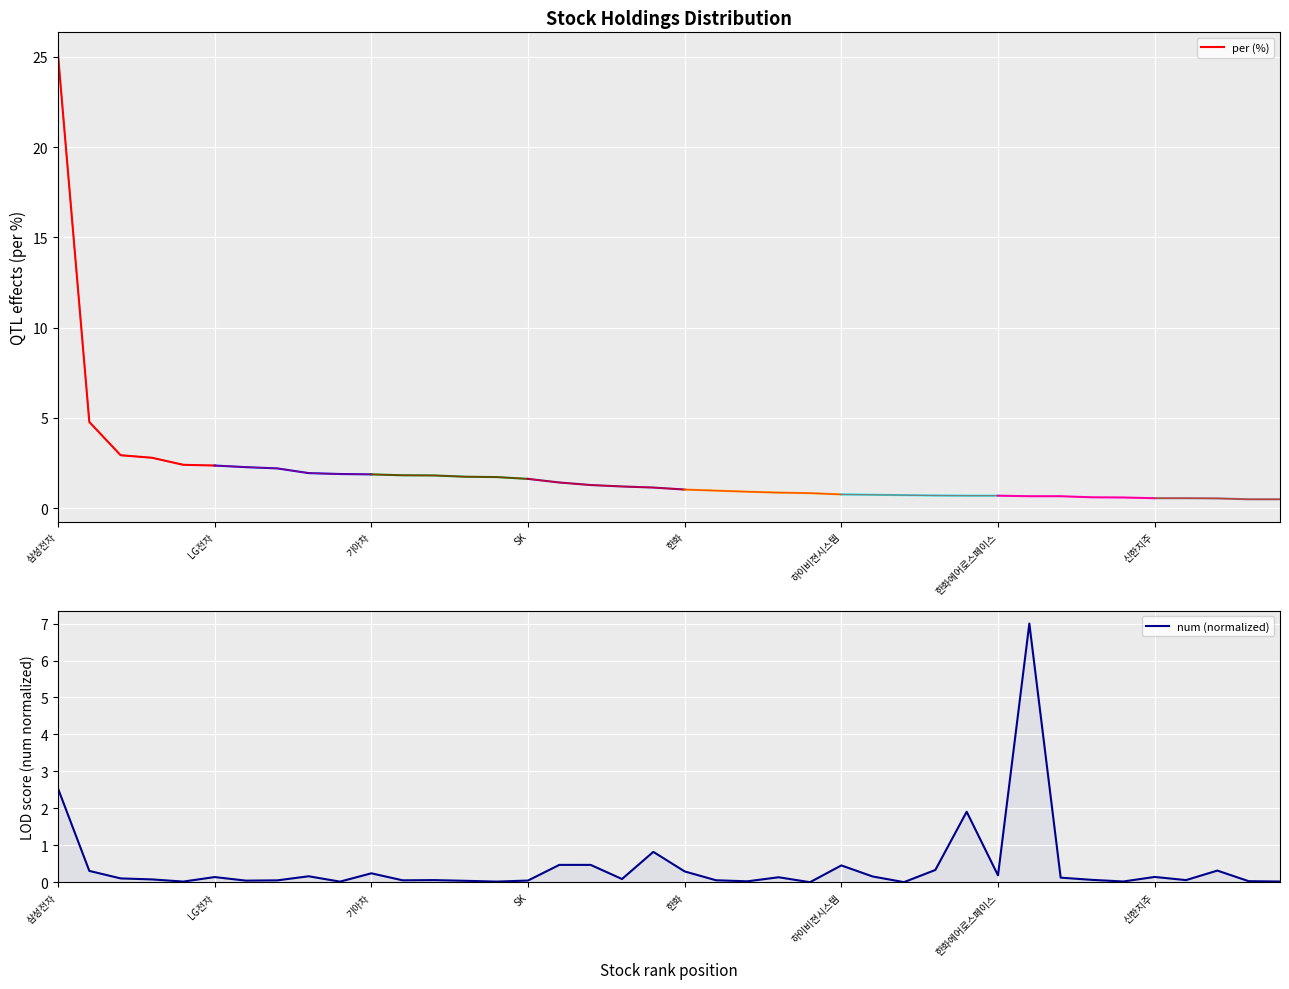

What is the average value of the per series?

2.0